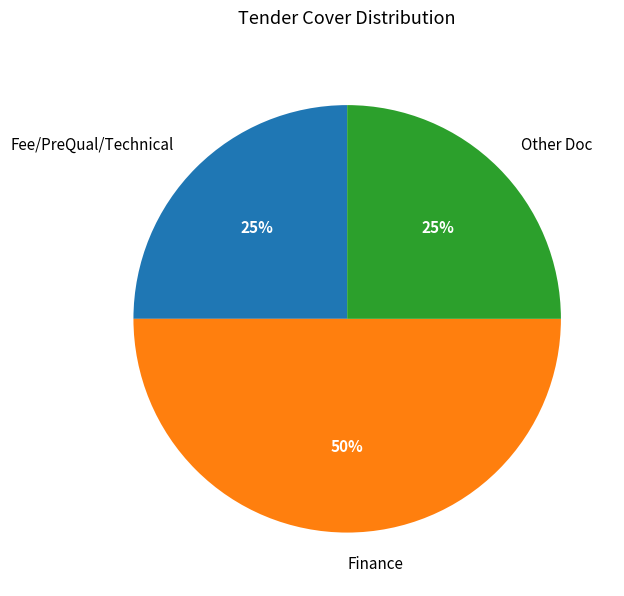

Which has a higher value, Finance or Fee/PreQual/Technical?

Finance